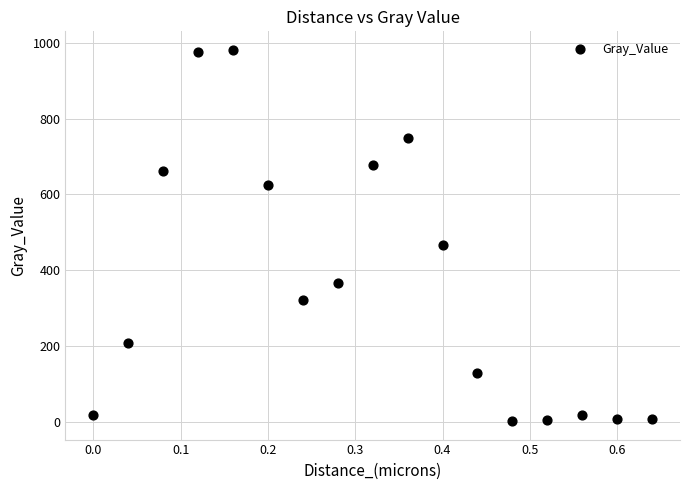

What is the range of X values (max minus min)?

0.6